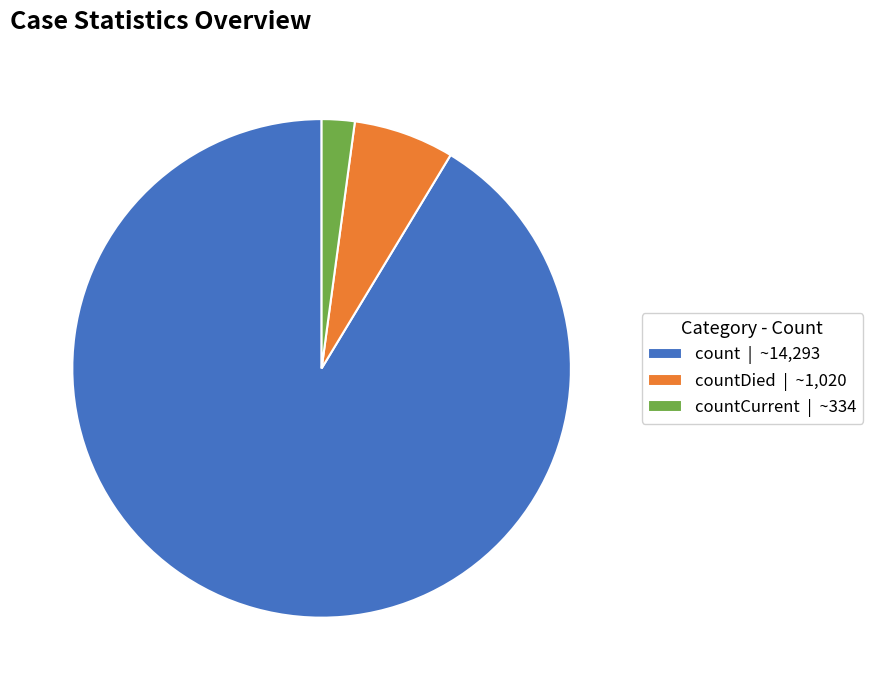

True or false: count | ~14,293 accounts for 91% of the total.

True